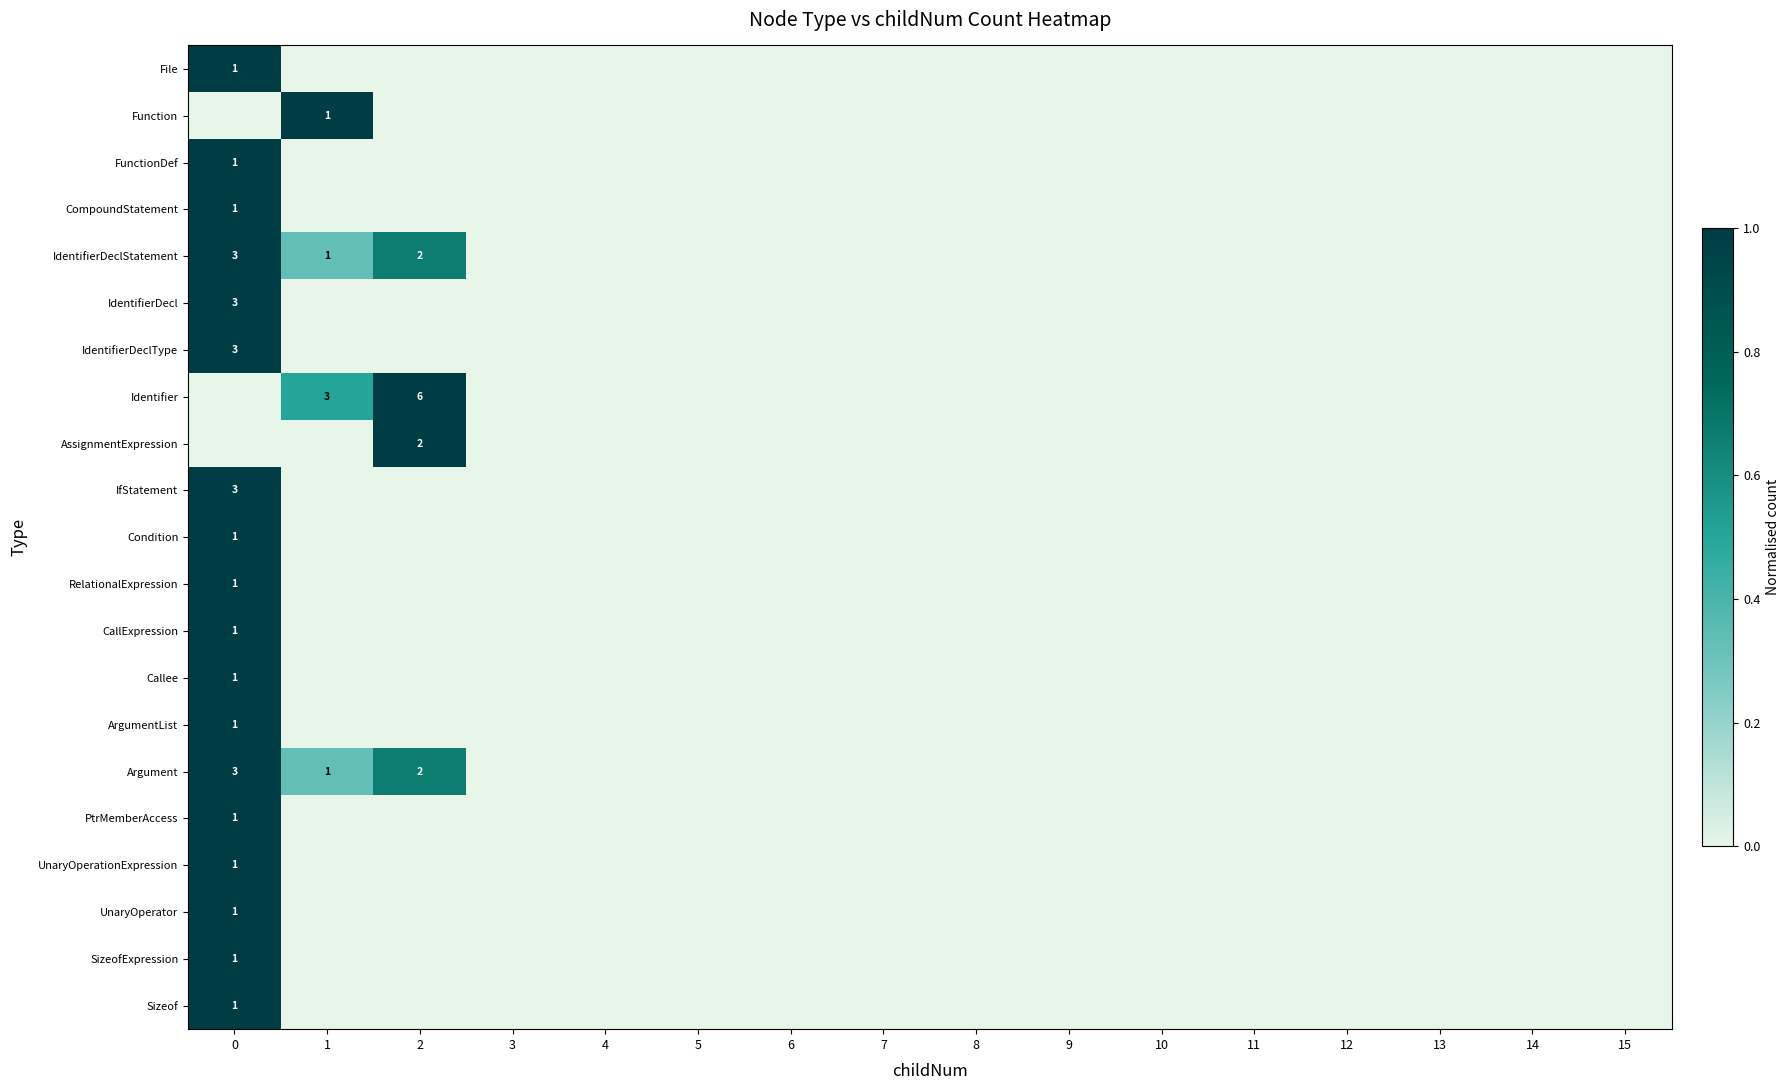

The FunctionDef series shows -0.4 at 14. True or false?

False